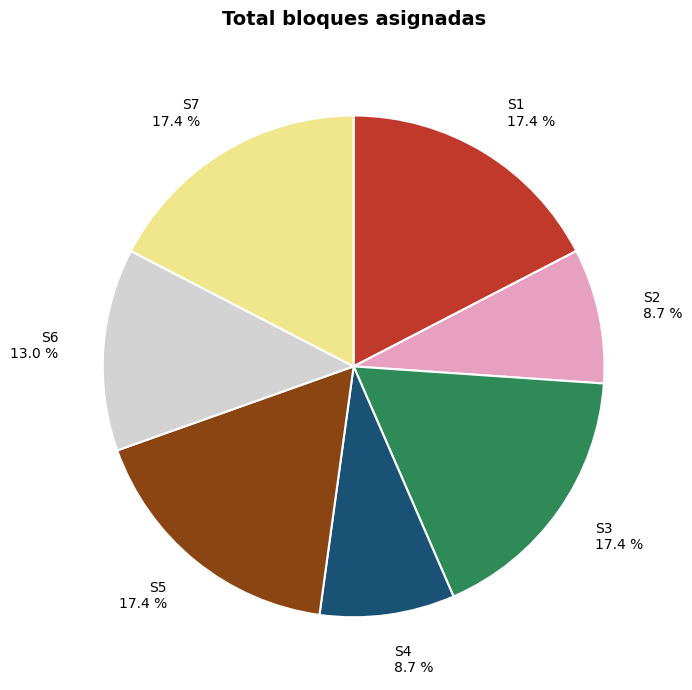

What percentage is the S2 slice, to the nearest percent?

9%